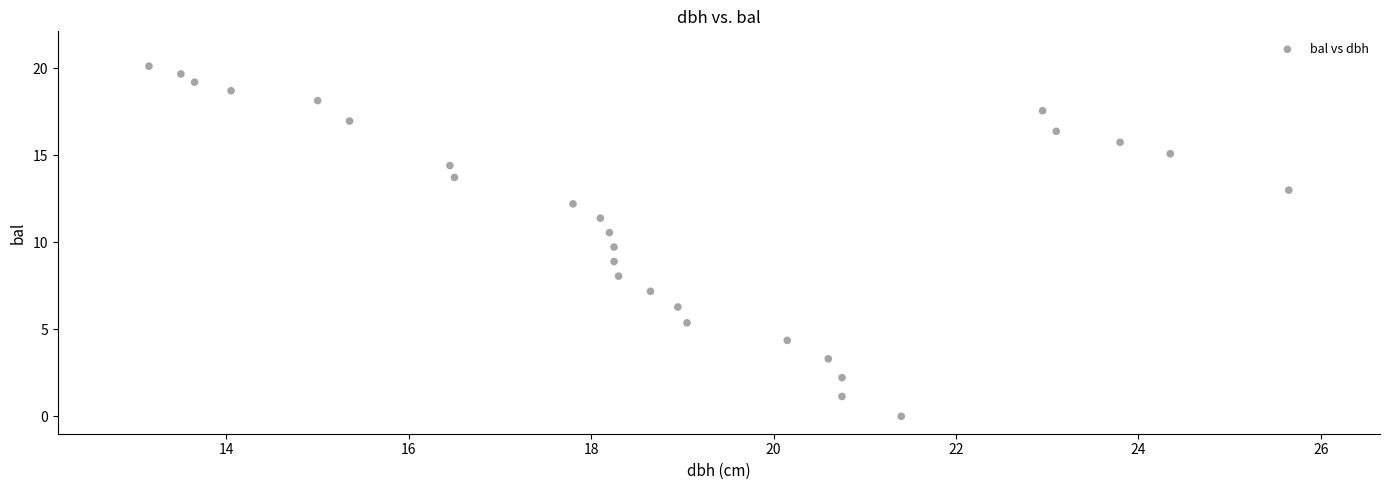

What Y value in the scatter plot is closest to 10?

9.7